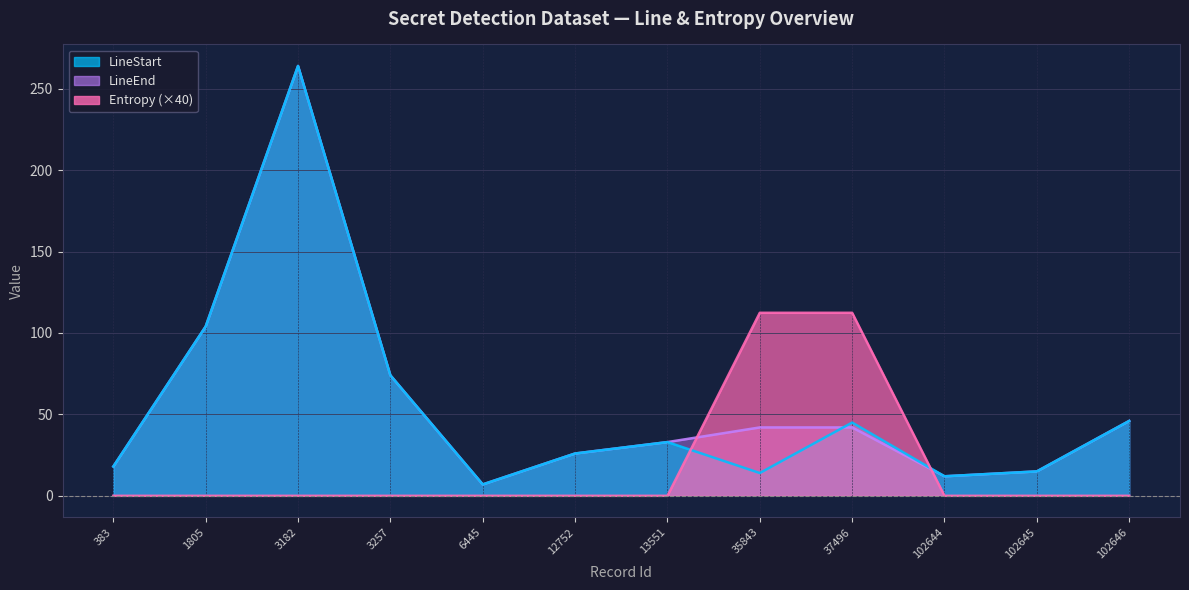

What is the highest value of the LineStart series?

264.0